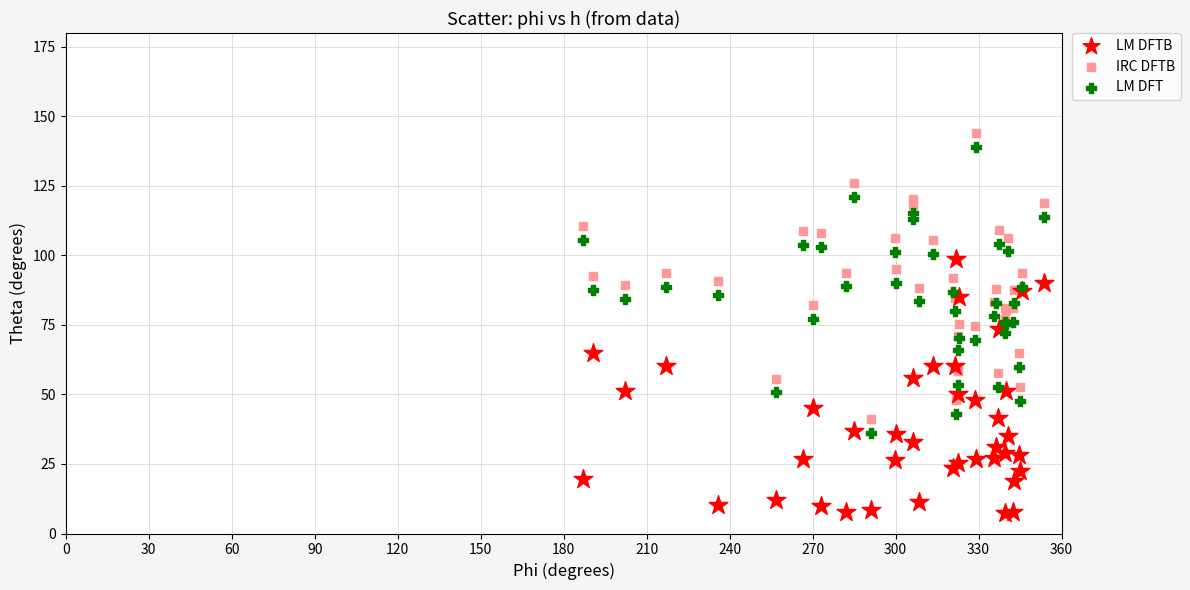

What are all the series names shown in the legend?

LM DFTB, IRC DFTB, LM DFT